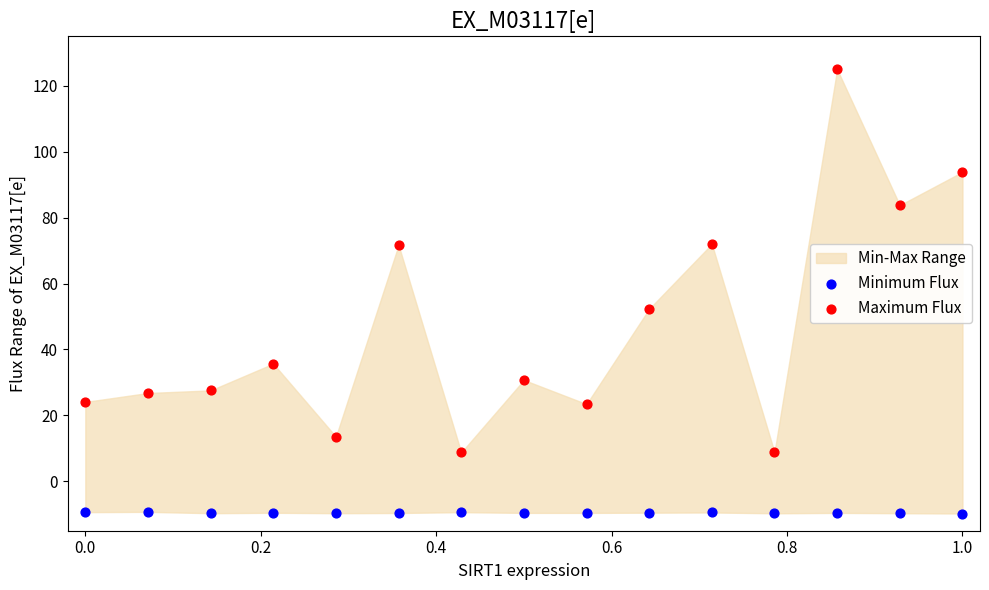

Which series reaches the minimum Y coordinate?

Minimum Flux